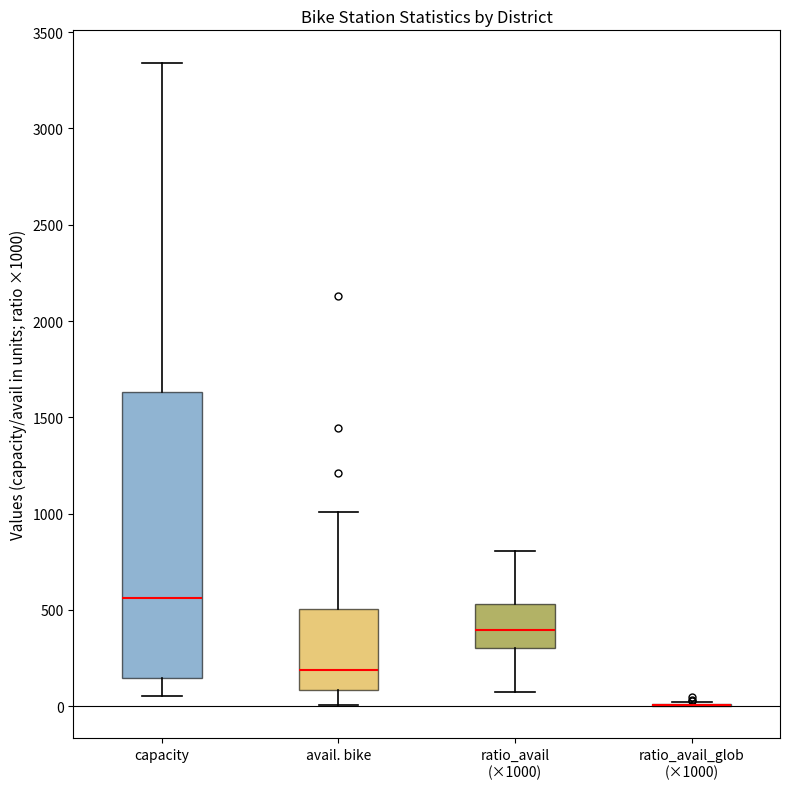

Reading left to right, read every box against the y-axis: the position of its median line, the range the box covers, and the ends of its whiskers. The values are not printed on the chart, so give them approximately, as read against the axis.

capacity: median 550, box 150 to 1650, whiskers 50 to 3350
avail. bike: median 200, box 100 to 500, whiskers 0 to 1000
ratio_avail (×1000): median 400, box 300 to 550, whiskers 50 to 800
ratio_avail_glob (×1000): box collapsed to a line at 0, whiskers 0 to 0